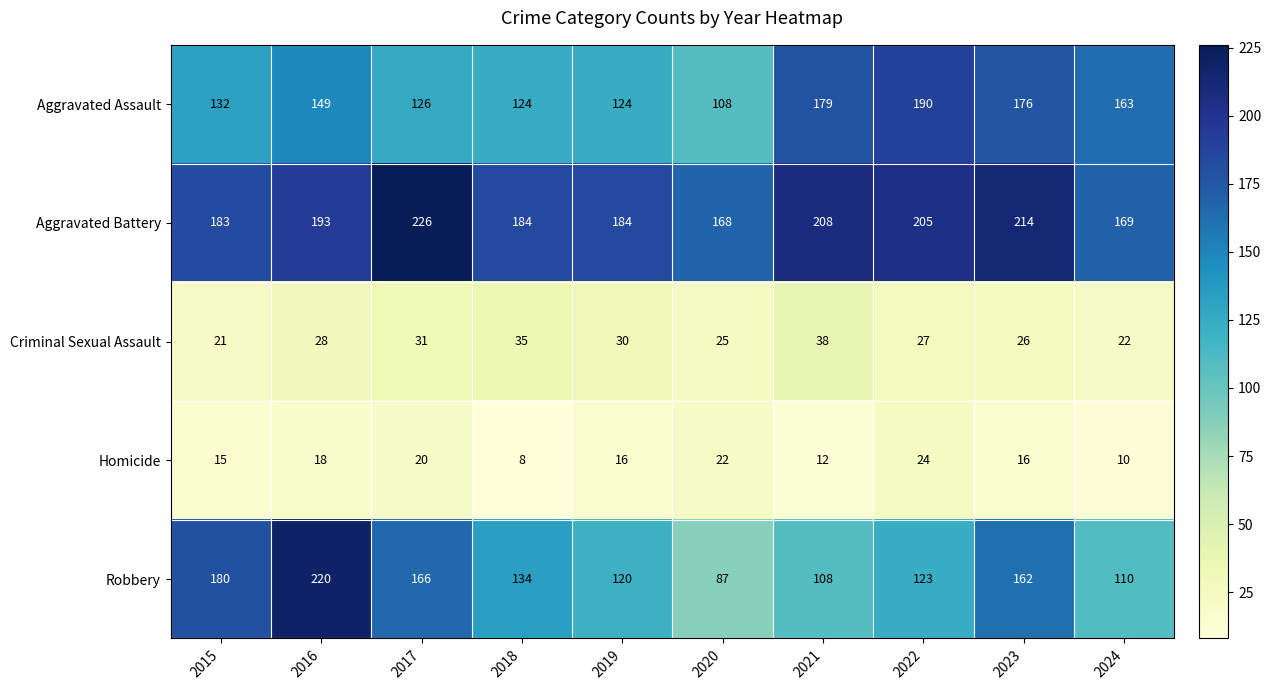

Which series has the widest spread of values?

Robbery